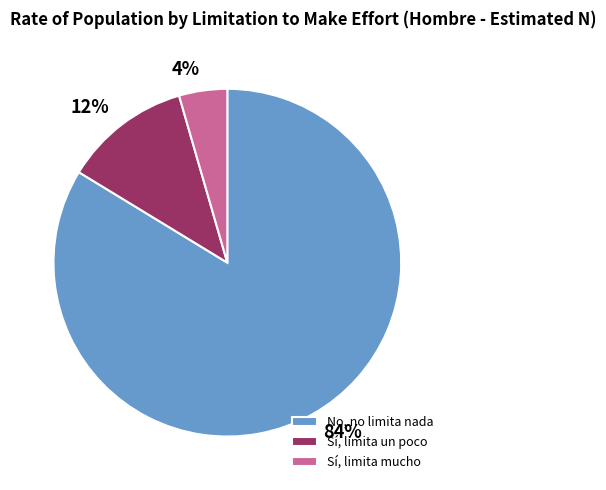

What percentage is the Sí, limita un poco slice, to the nearest percent?

12%